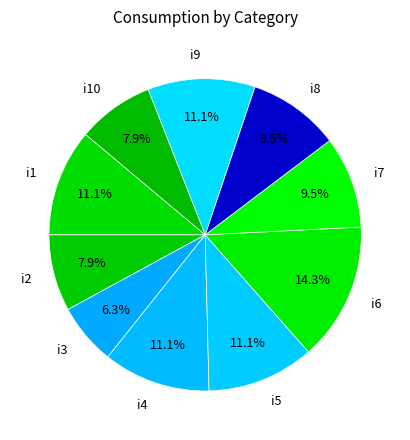

What percentage is NOT represented by i5?

88.9%